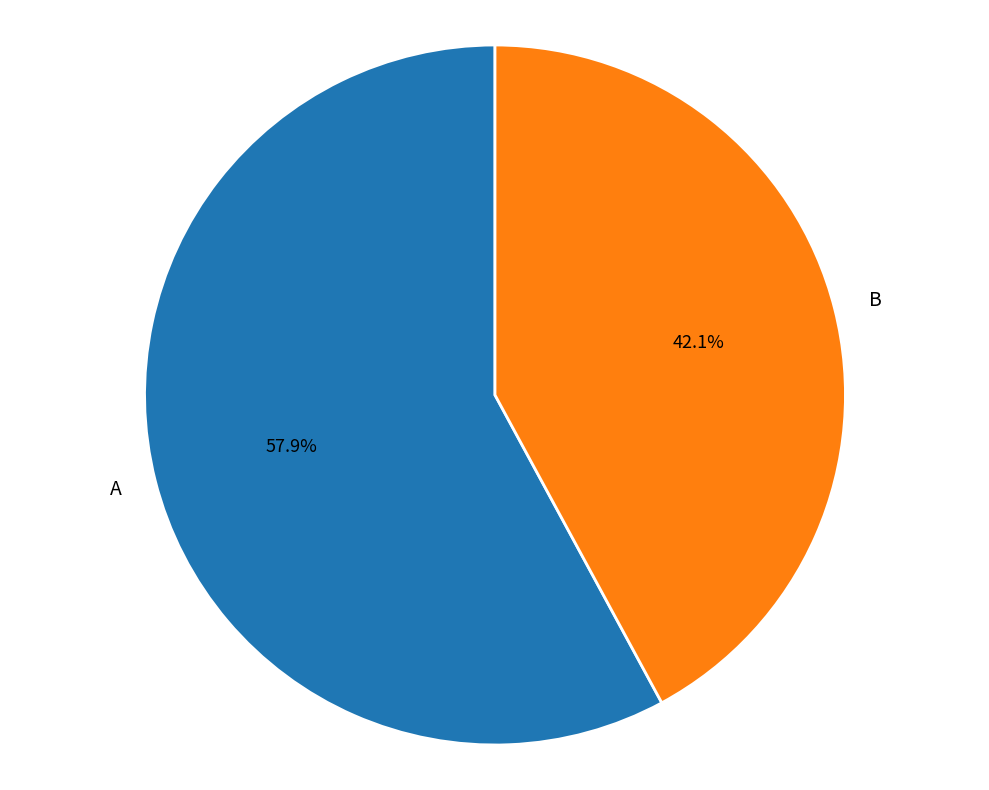

Combined, do B and A account for over 50%?

Yes